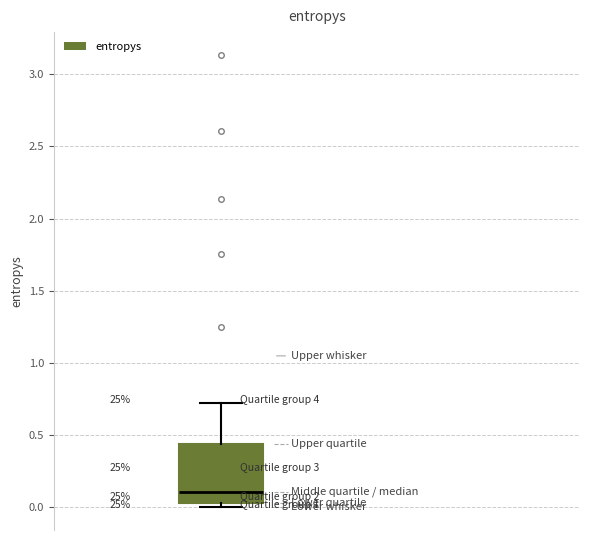

Where is the upper edge of the box on the y-axis? The values are not printed on the chart, so give them approximately, as read against the axis.

0.45